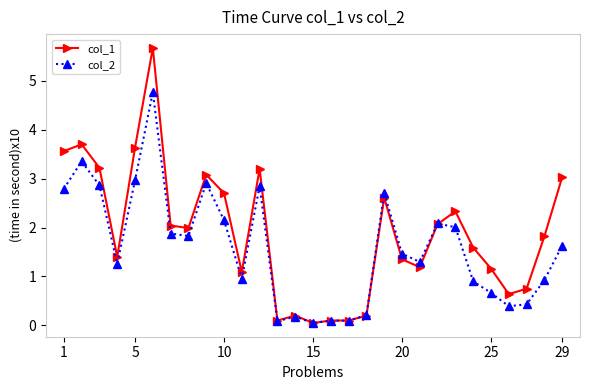

True or false: col_2 has more than 0 points higher than both neighbors.

True